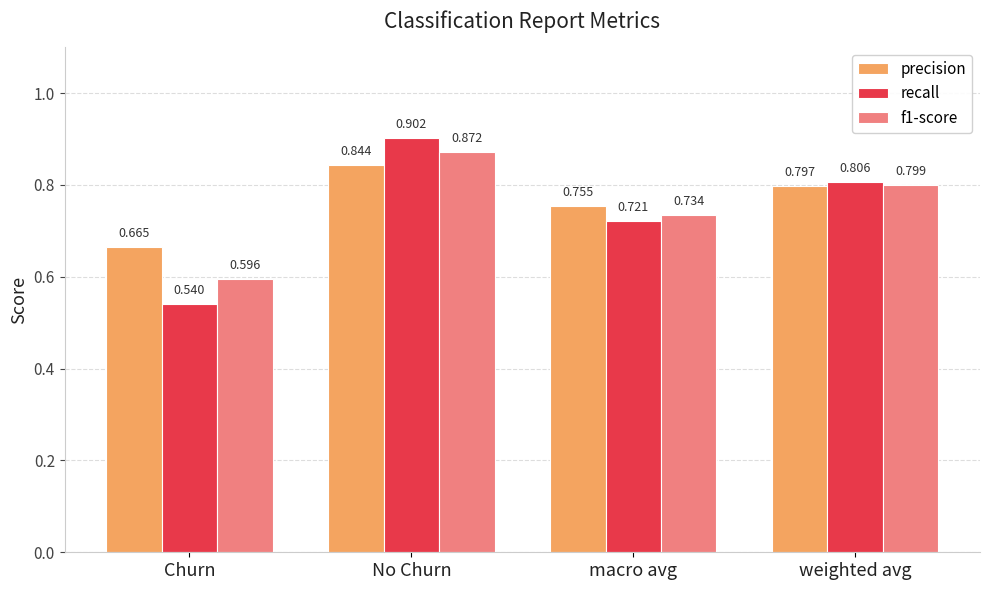

How many distinct data groups are displayed?

3